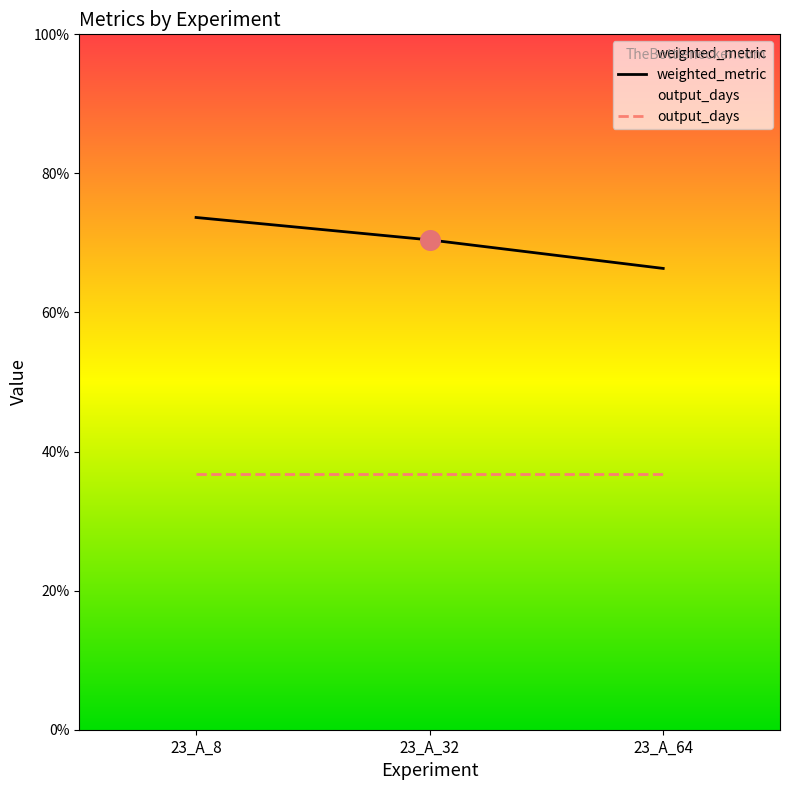

Which series reaches the maximum Y coordinate?

weighted_metric